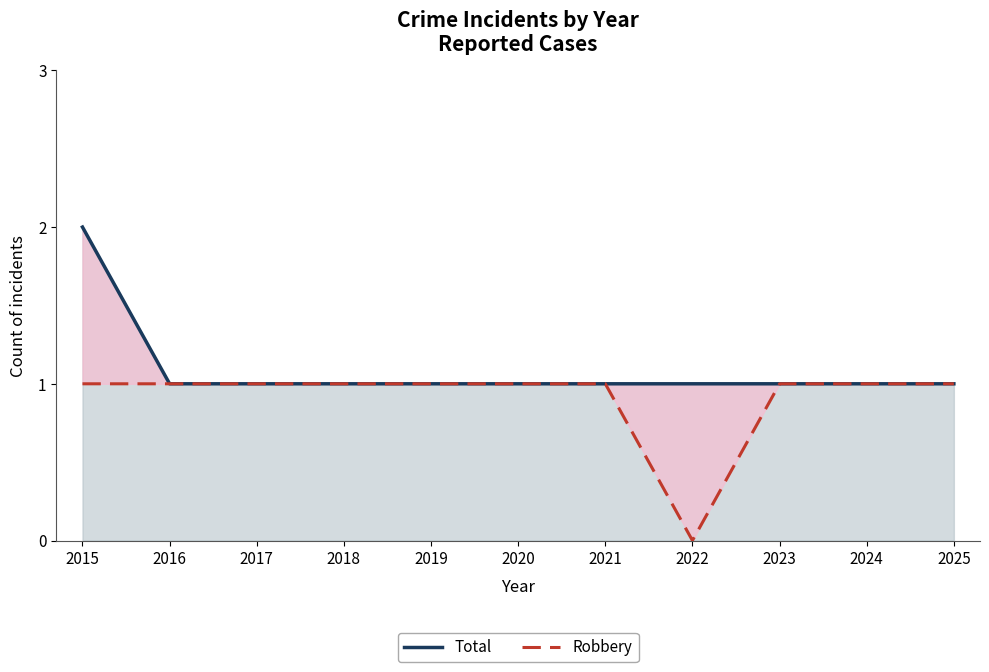

At which label does Robbery reach its peak?

2015